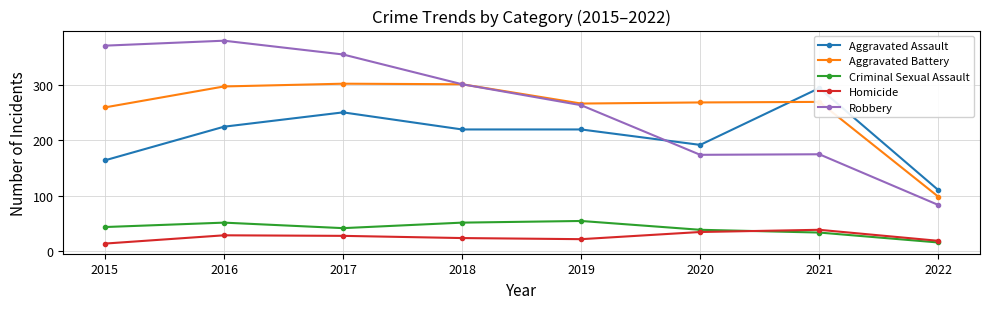

What is the value of the Criminal Sexual Assault point at the 2nd from the left?

51